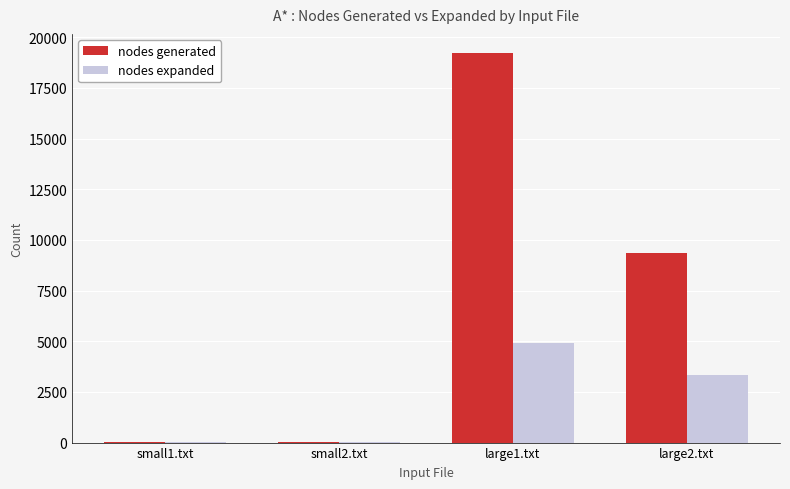

The value of nodes expanded at large2.txt is 3349. True or false?

True